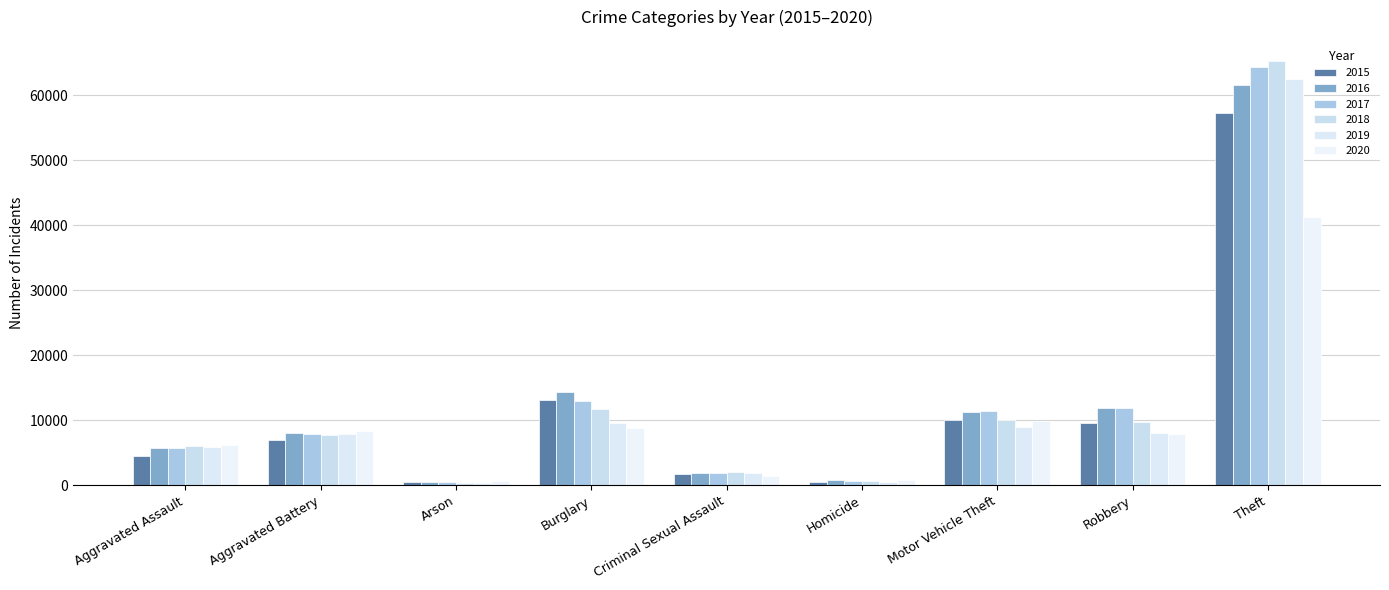

What is the average value of the 2020 series?

9471